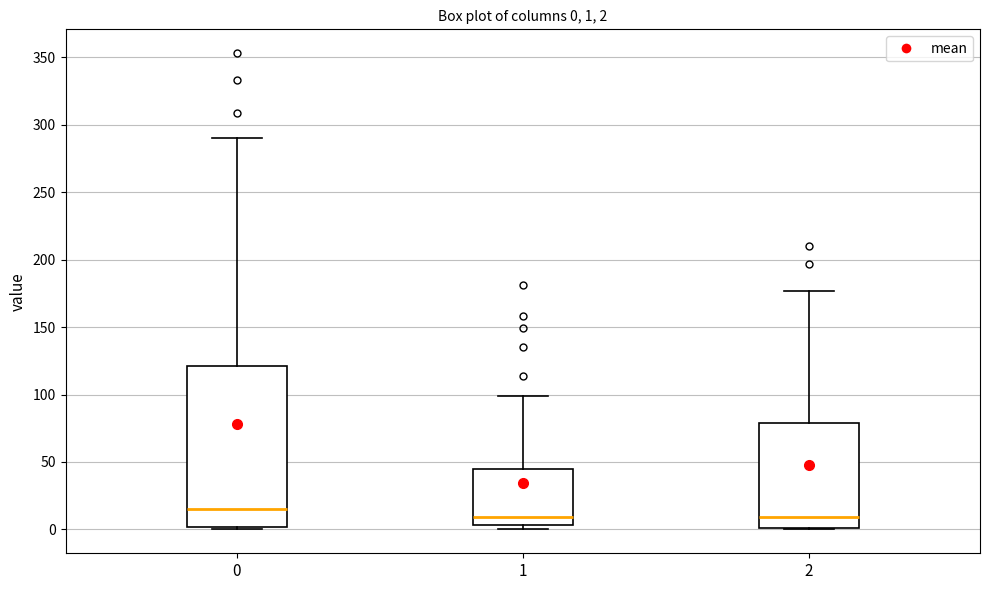

Which box is the tallest, from its lower edge to its upper edge?

0